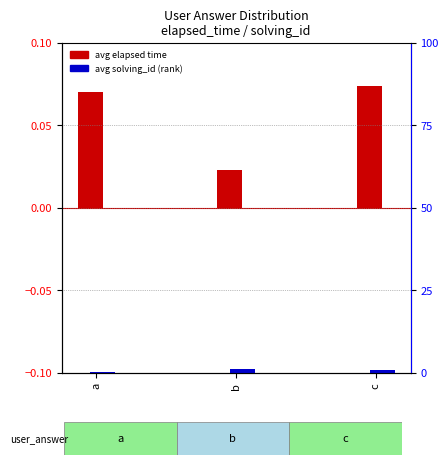

Rank the categories by avg solving_id (scaled) value from lowest to highest.

a, c, b